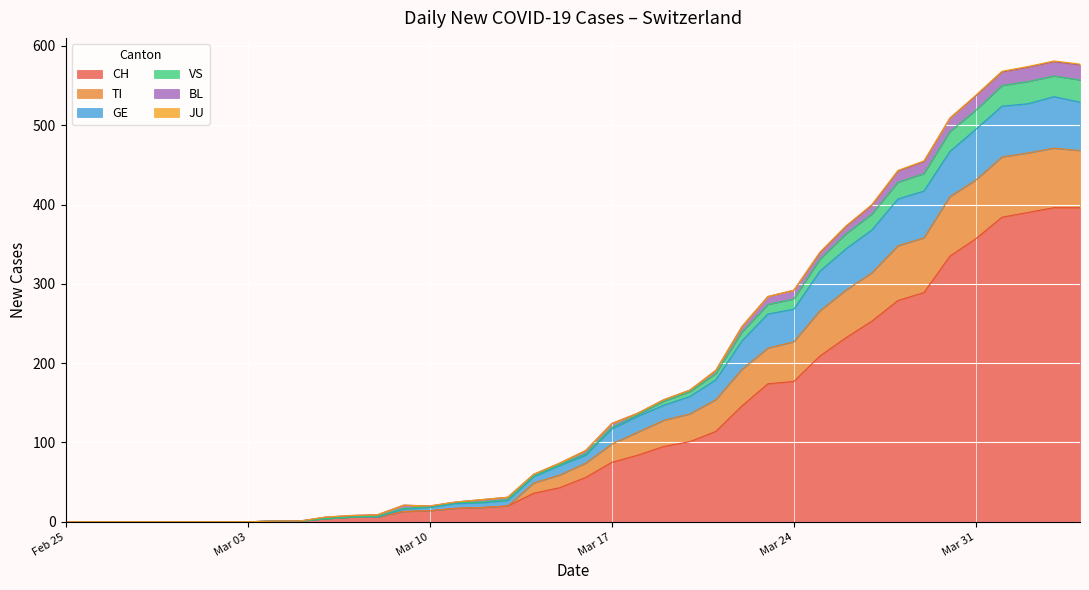

Does the chart display data point markers on the line(s)?

No